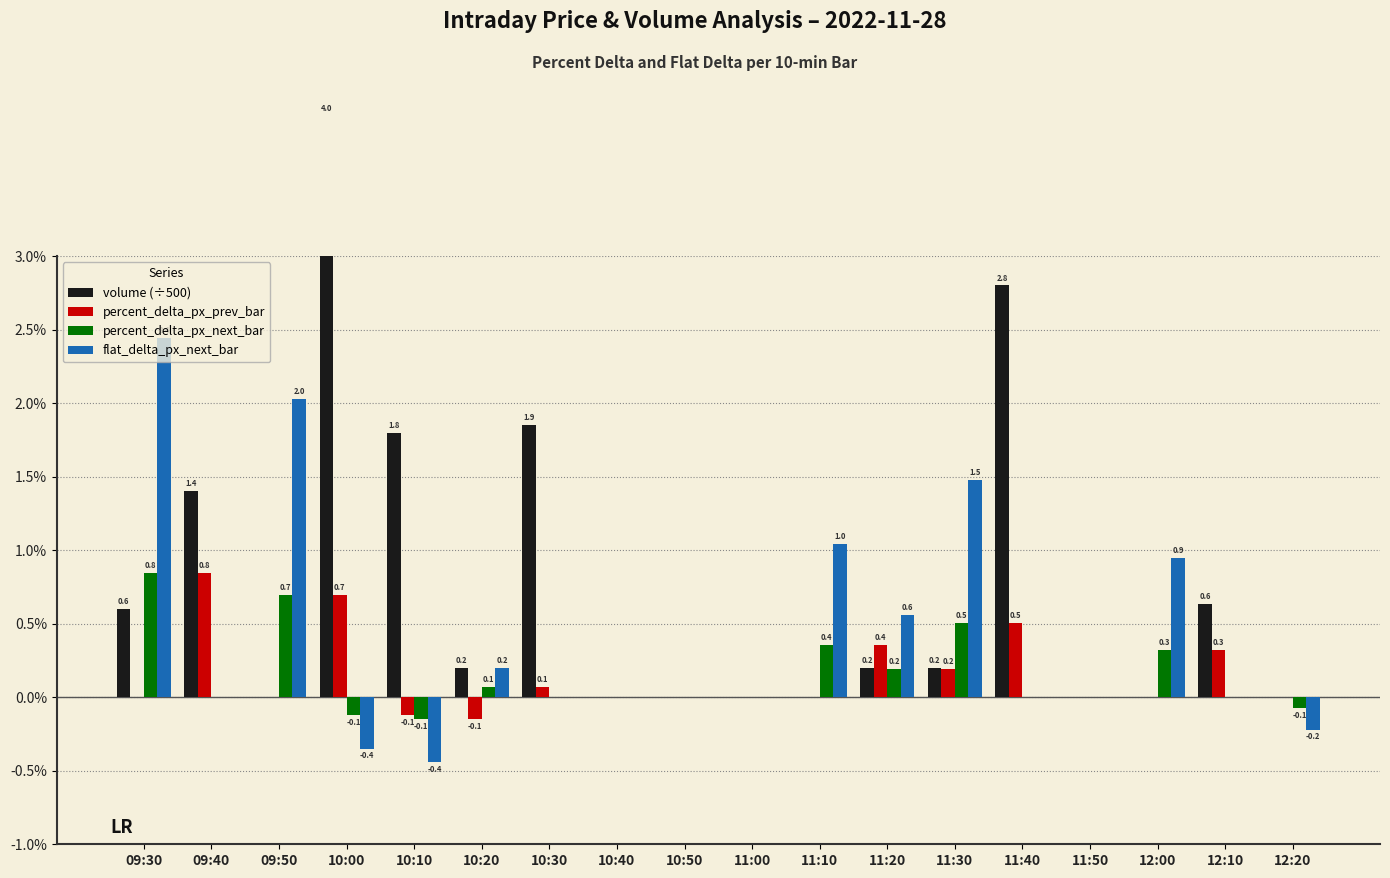

How many categories are shown in the chart?

18